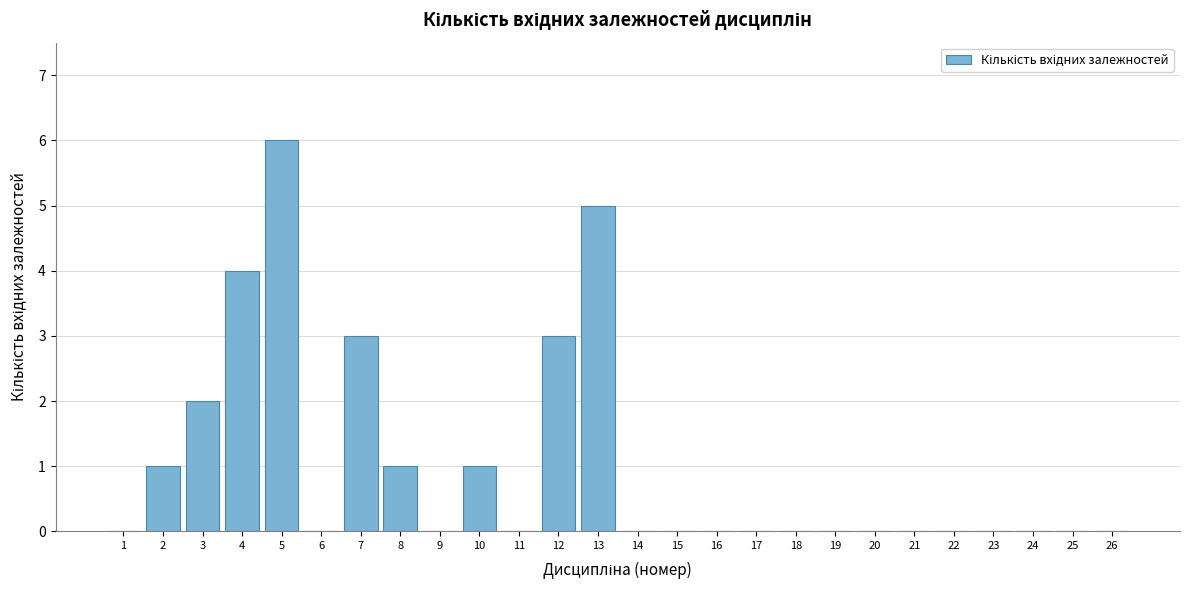

Reading left to right, extract all data points from this chart.

1=0	2=1	3=2	4=4	5=6	6=0	7=3	8=1	9=0	10=1	11=0	12=3	13=5	14=0	15=0	16=0	17=0	18=0	19=0	20=0	21=0	22=0	23=0	24=0	25=0	26=0